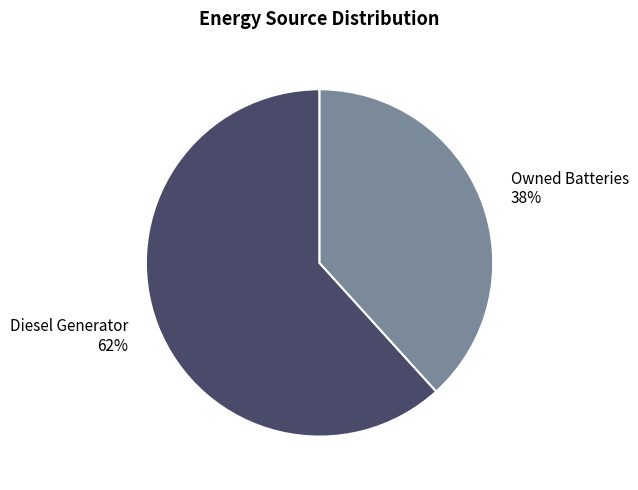

Is it true that Owned Batteries is 38% of the pie?

True